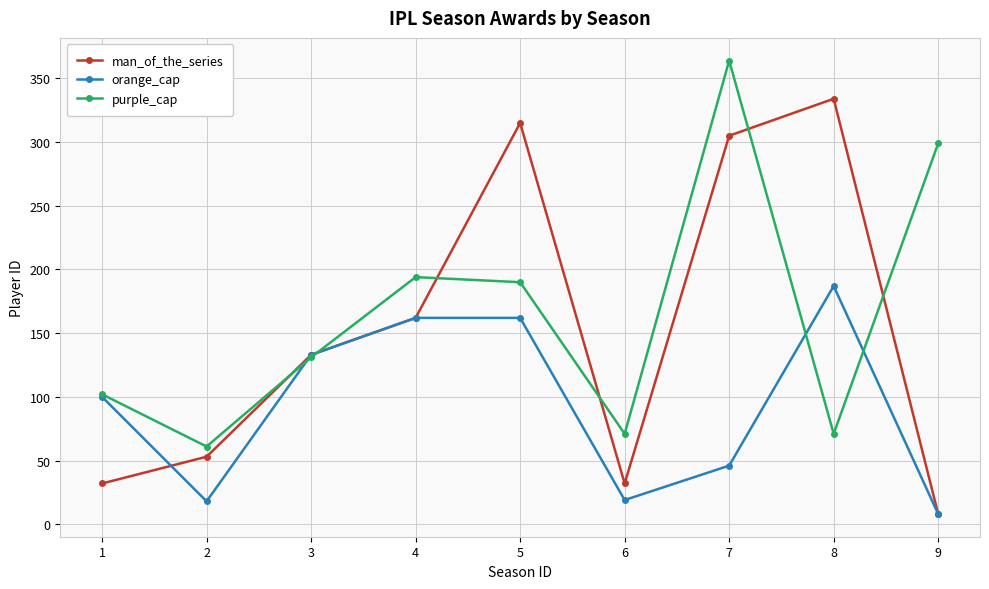

Is this an area chart (filled region under the line)?

No